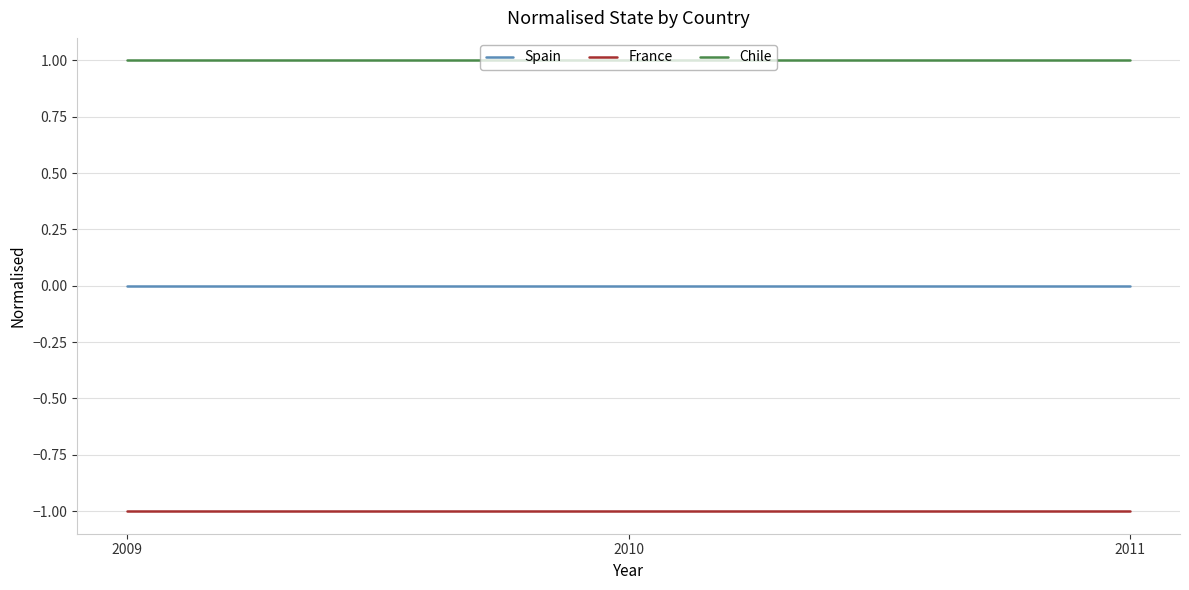

Rank the series by their maximum value, from highest to lowest.

Chile, Spain, France